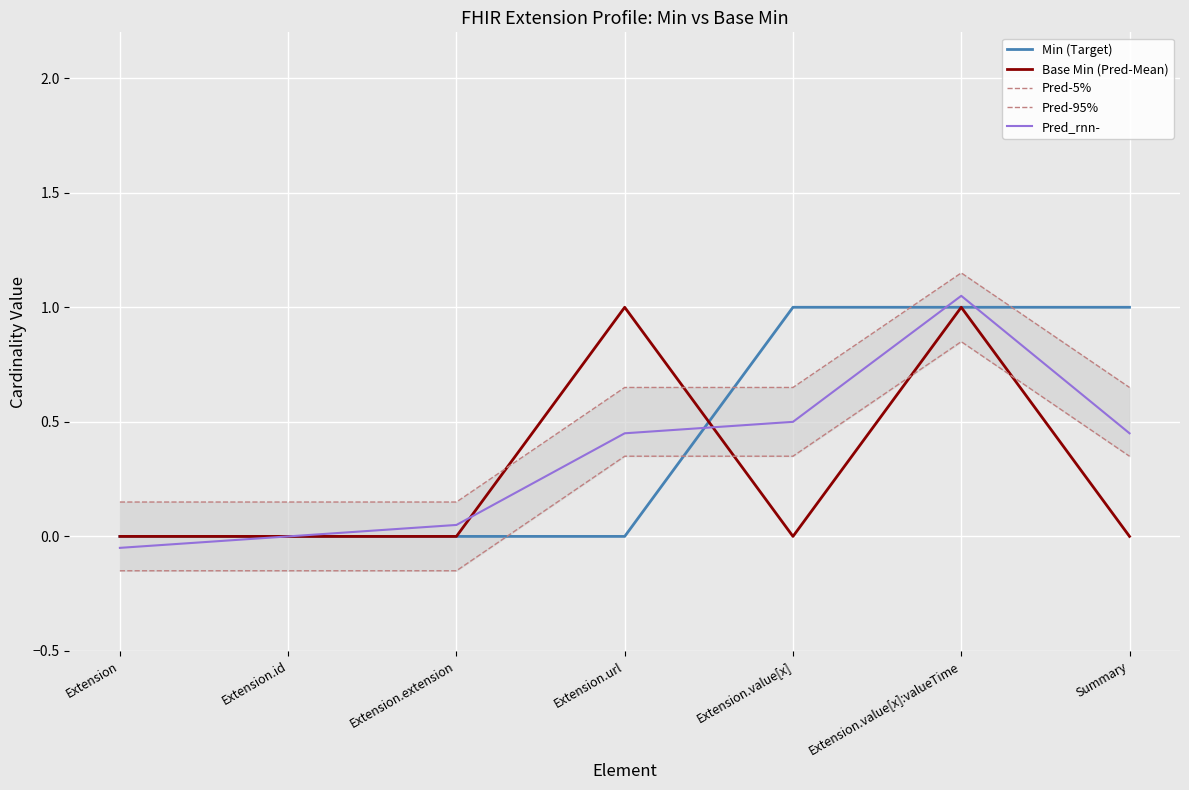

What is the difference between the maximum and minimum values in the Base Min (Pred-Mean) series?

1.0